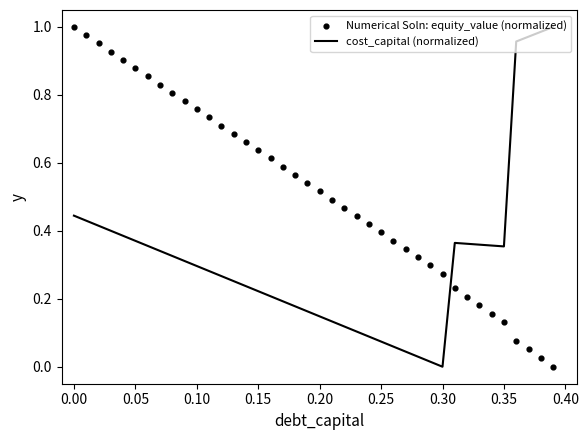

Which series contains the lowest Y value?

cost_capital (normalized)